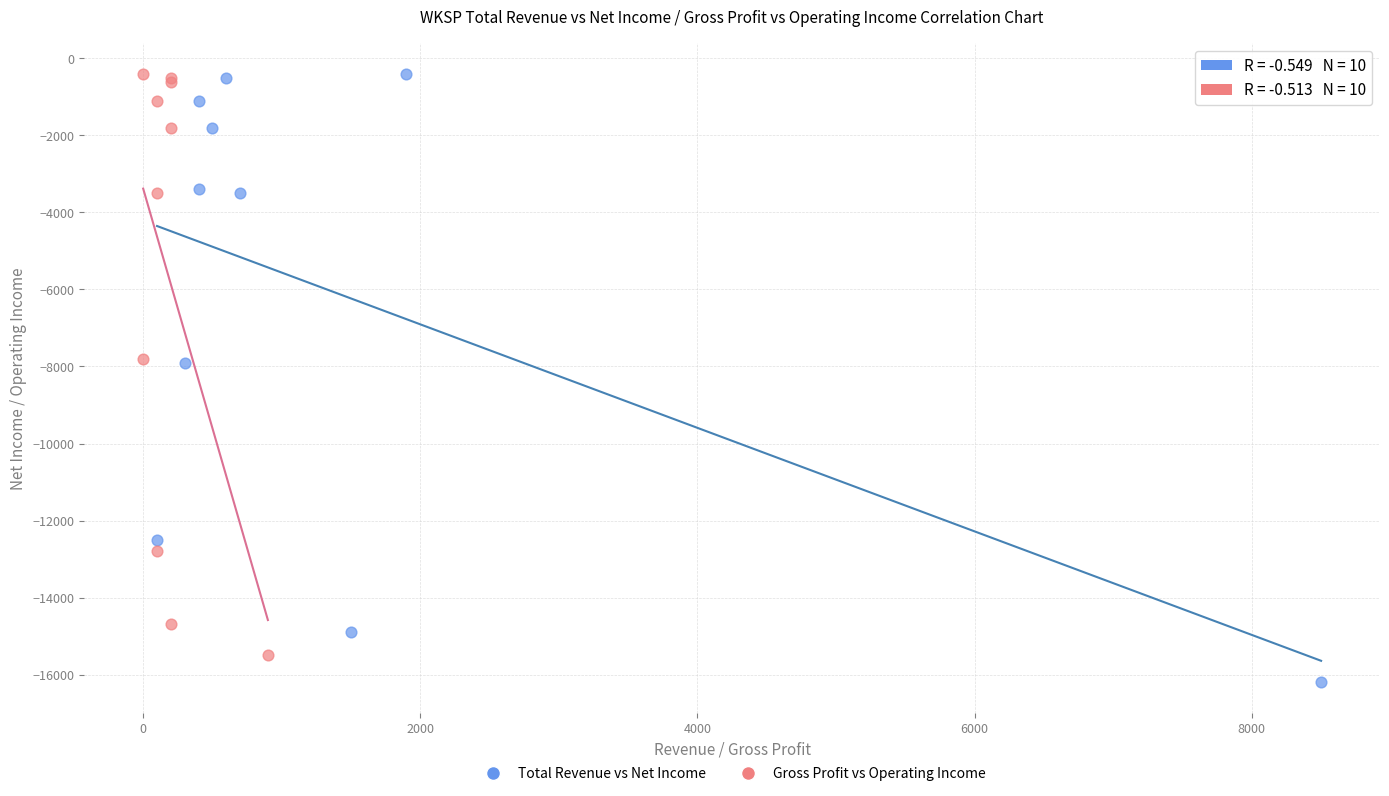

Which series reaches the minimum Y coordinate?

Total Revenue vs Net Income